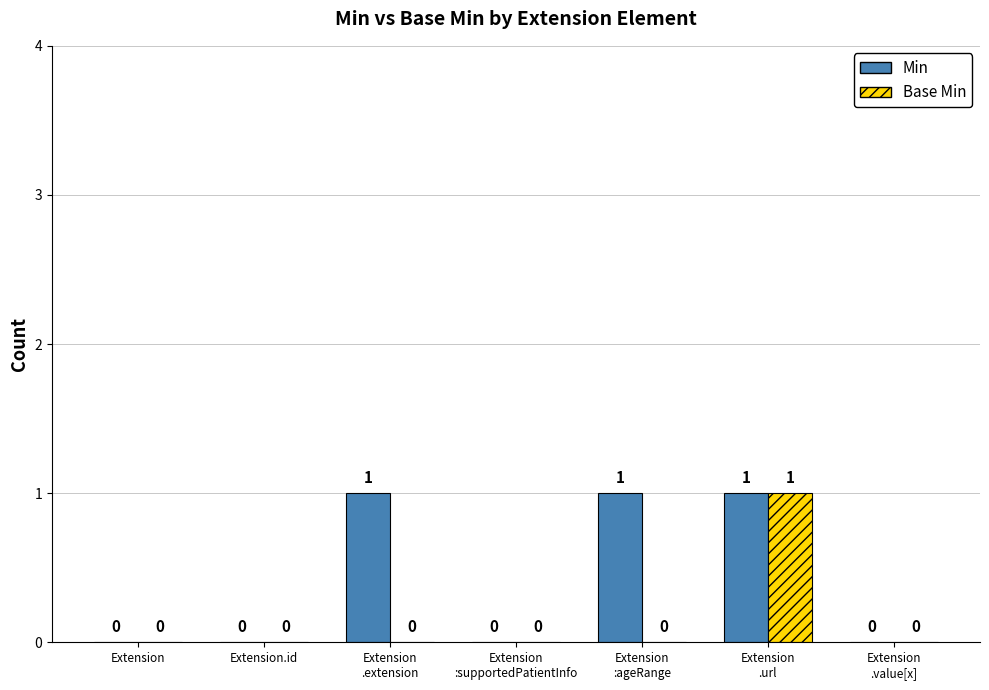

Reading left to right, list all the values displayed in this chart.

Min: 0	0	1	0	1	1	0
Base Min: 0	0	0	0	0	1	0